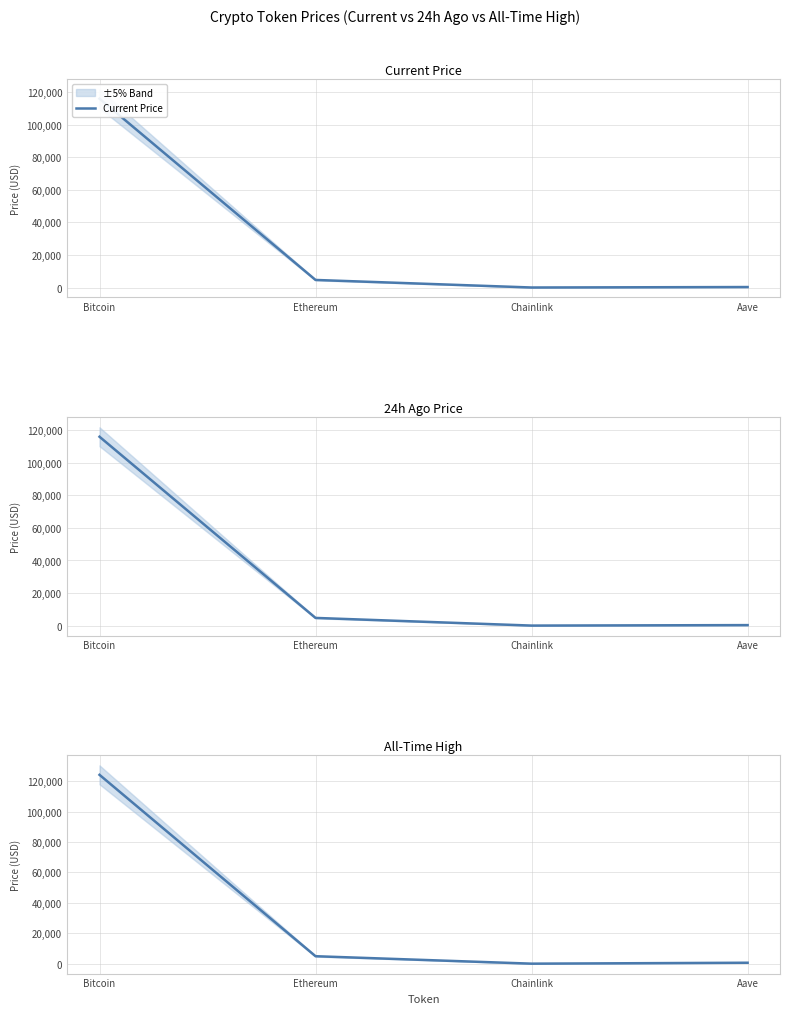

Is it true that 24h Ago Price equals 169984.6 at Bitcoin?

False